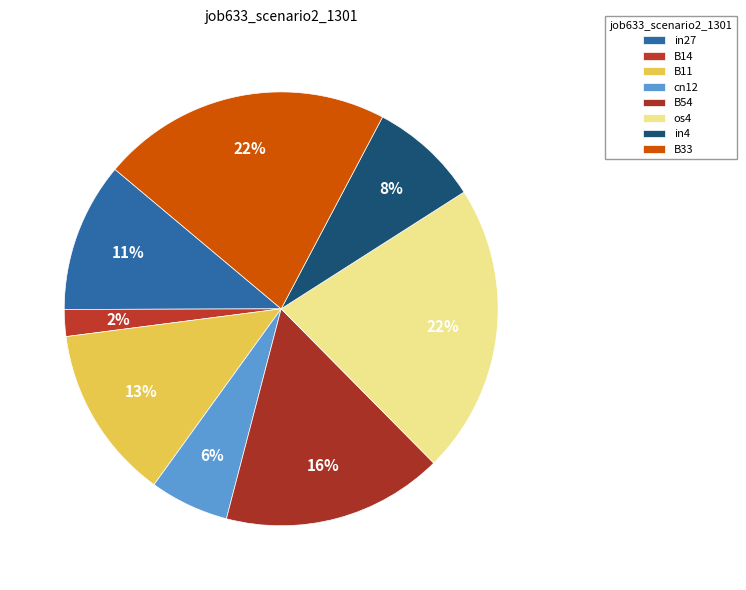

Does B14 represent more than half of the total?

No